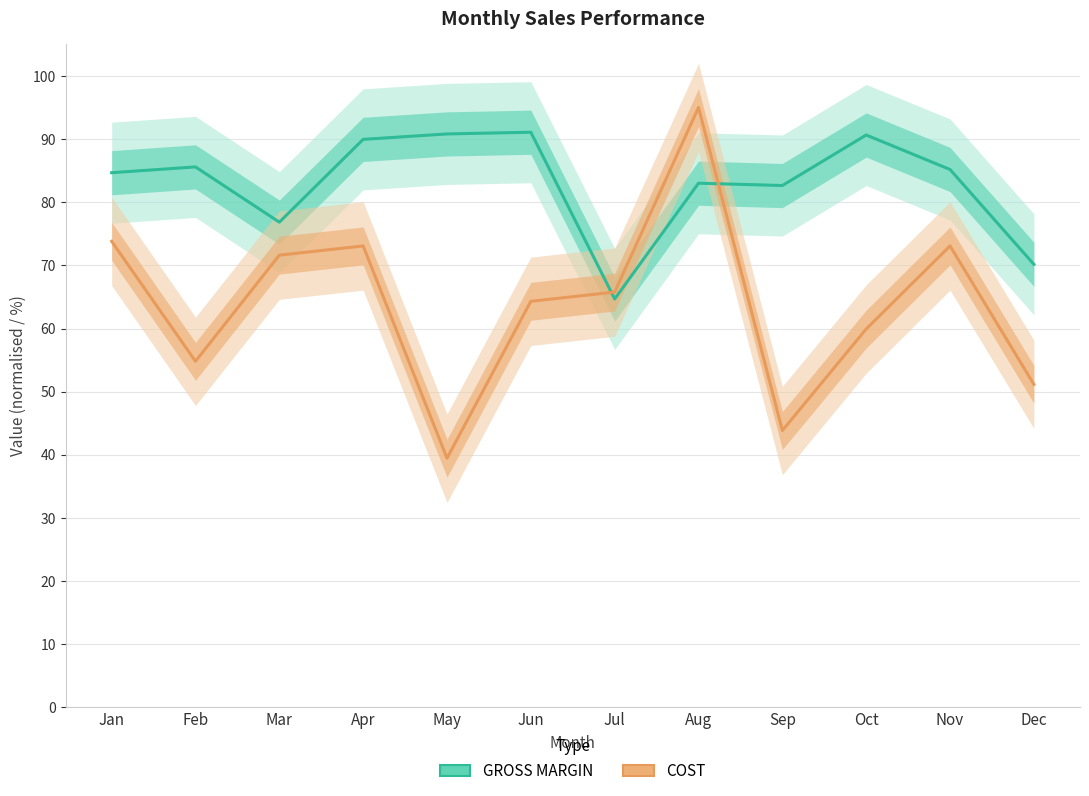

Reading right to left, what are all the values shown in this chart?

GROSS MARGIN: 70.2	85.2	90.6	82.6	83.0	64.7	91.1	90.8	90.0	76.8	85.6	84.7
COST: 51.2	73.1	59.9	43.8	95.0	65.8	64.3	39.5	73.1	71.6	54.8	73.8